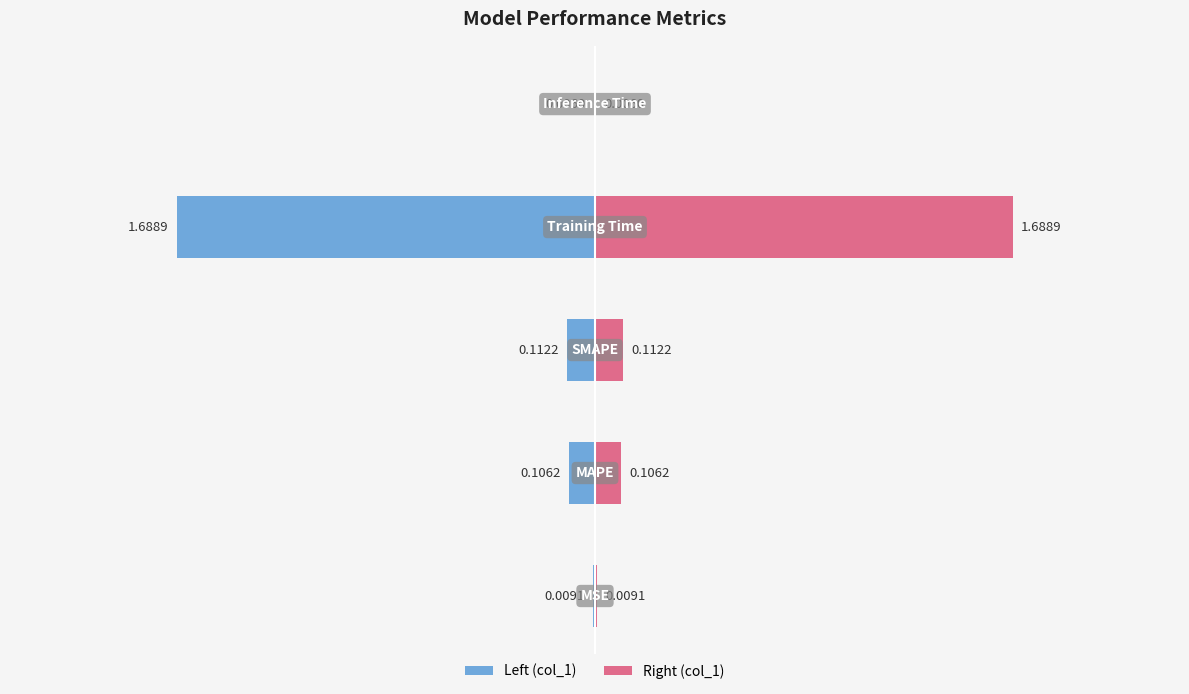

What is the value of the col_1 (left) bar at the 2nd from the left?

-0.1